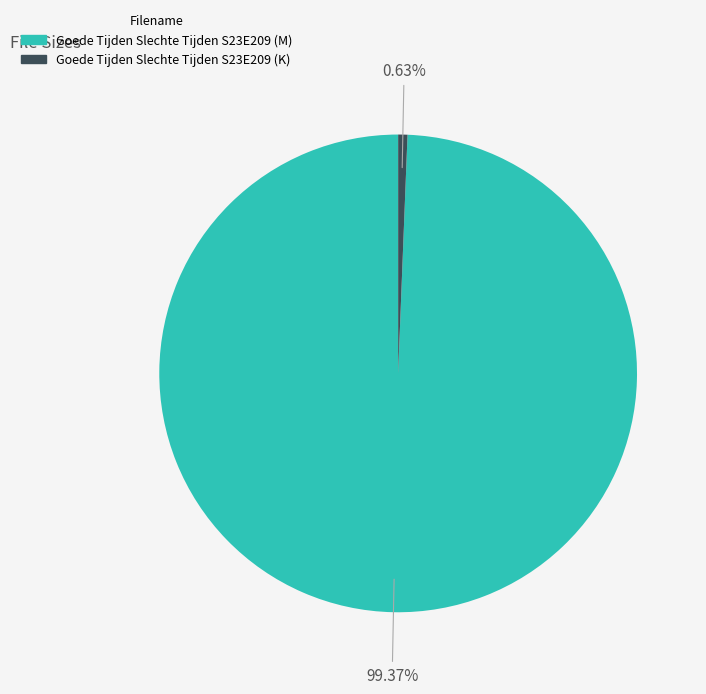

What is the largest slice in the pie chart?

Goede Tijden Slechte Tijden S23E209 (M)